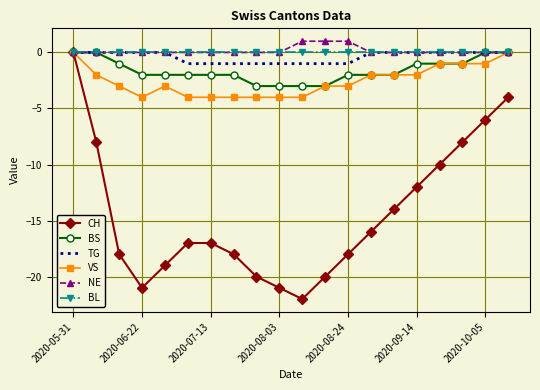

What is the minimum value shown in the chart?

-22